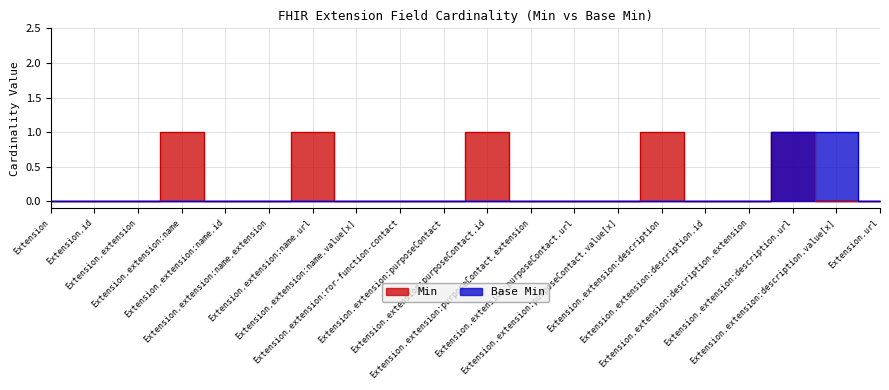

How many data points in Base Min are above 0?

2